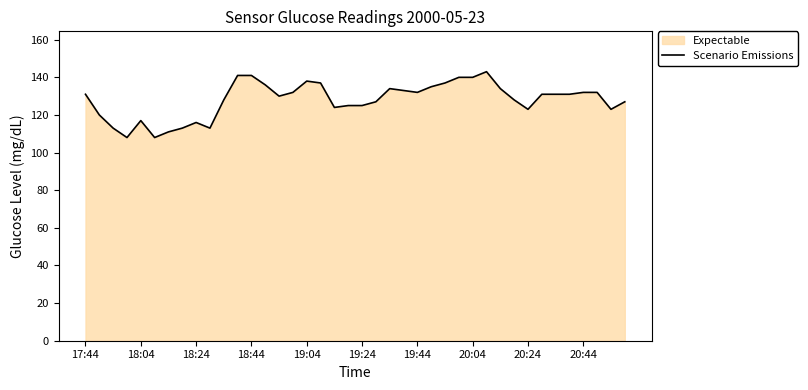

Read the value at 18:44.

141